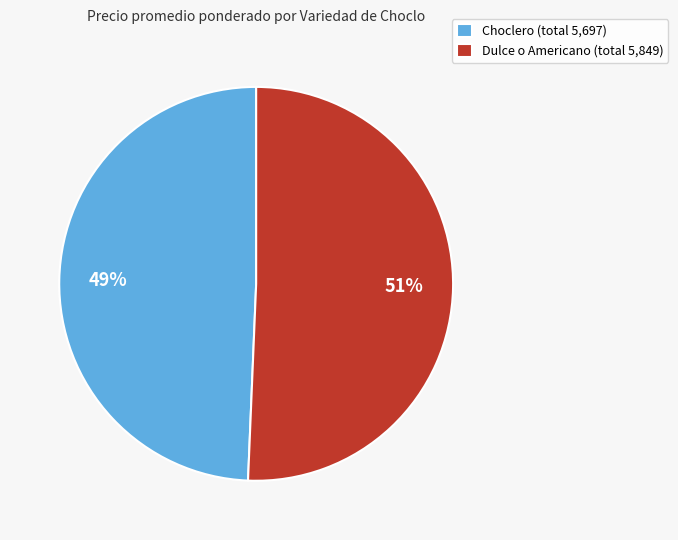

To the nearest percent, what percentage of the pie is Choclero (total 5,697)?

49%